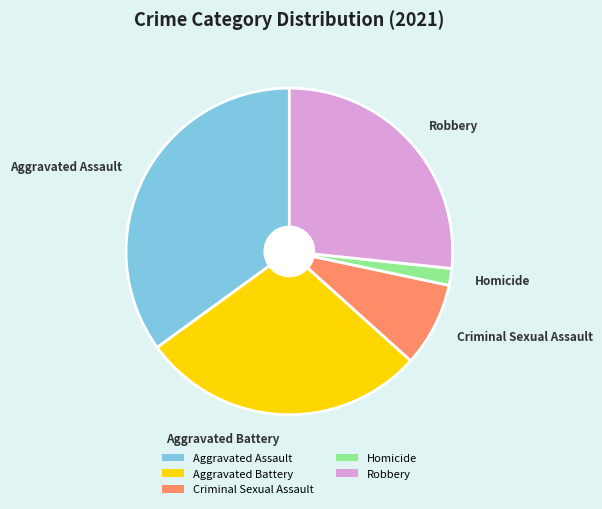

Between Robbery and Aggravated Assault, which is larger?

Aggravated Assault